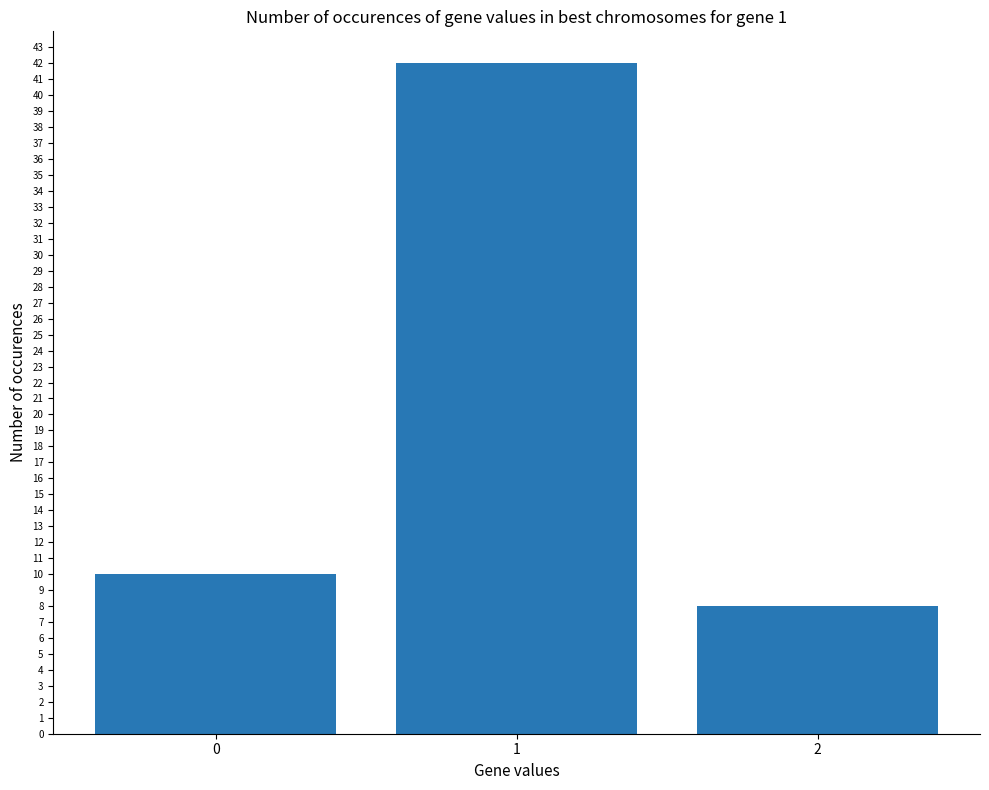

Reading left to right, list all the values displayed in this chart.

10	42	8